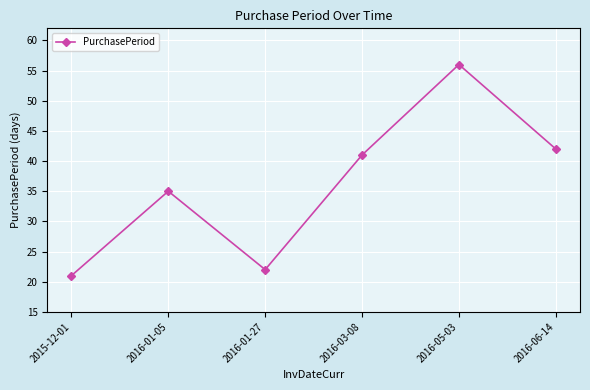

What is the change in value from 2016-01-27 to 2016-06-14?

+20